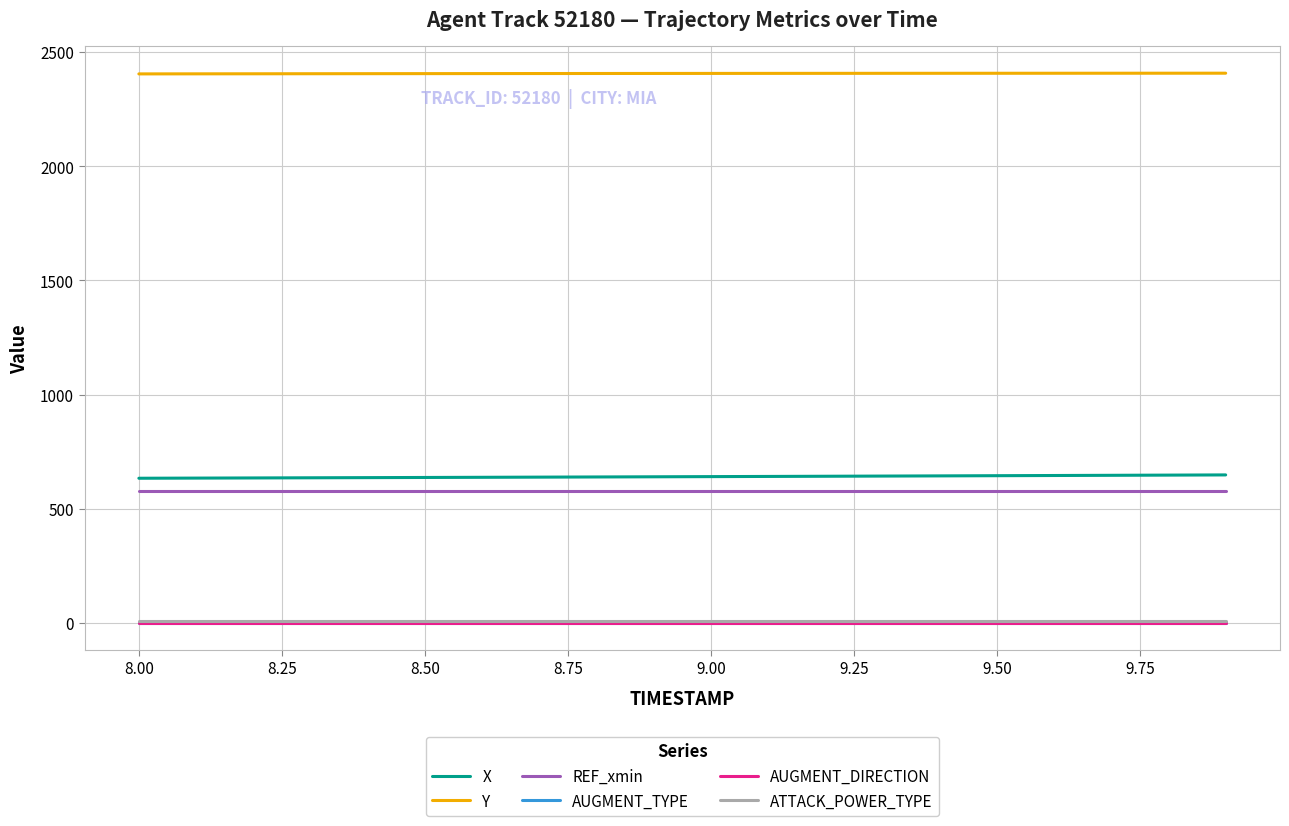

Does the chart display data point markers on the line(s)?

No